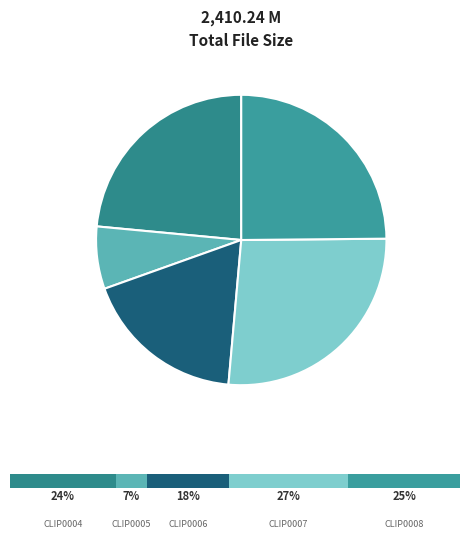

The CLIP0005.MP4 slice represents 14% of the pie. True or false?

False